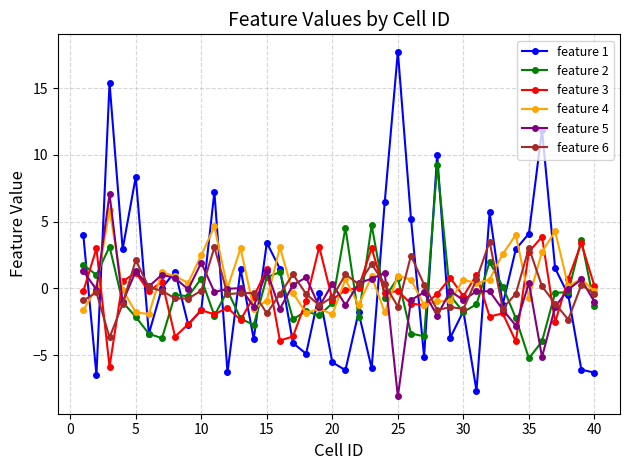

Which series has the largest range (max minus min)?

feature 1